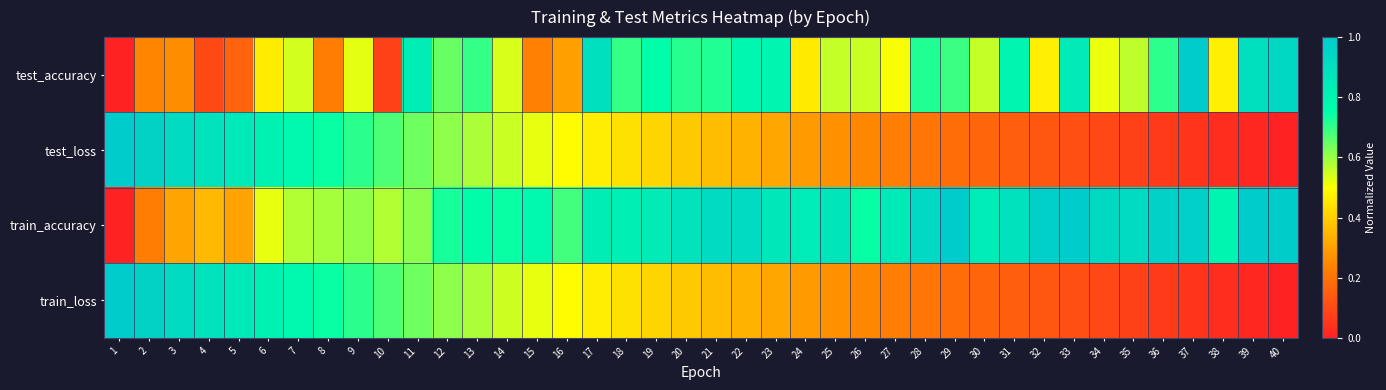

Which series has the largest total across all categories?

train_accuracy